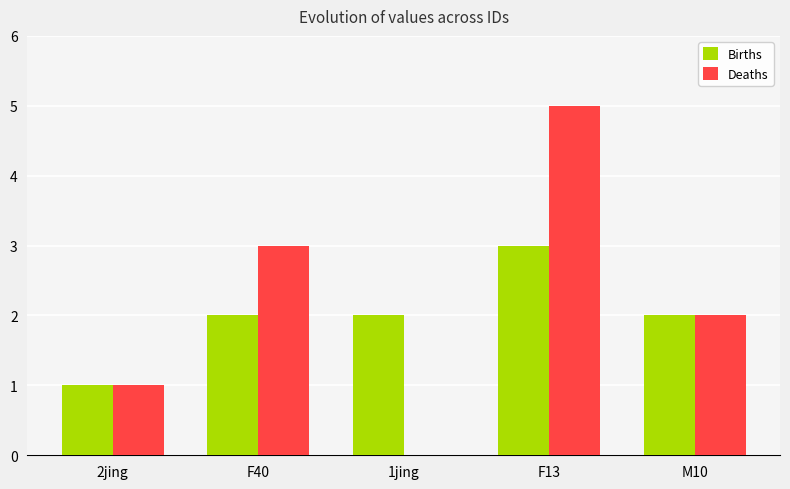

What is the average value of the Births series?

2